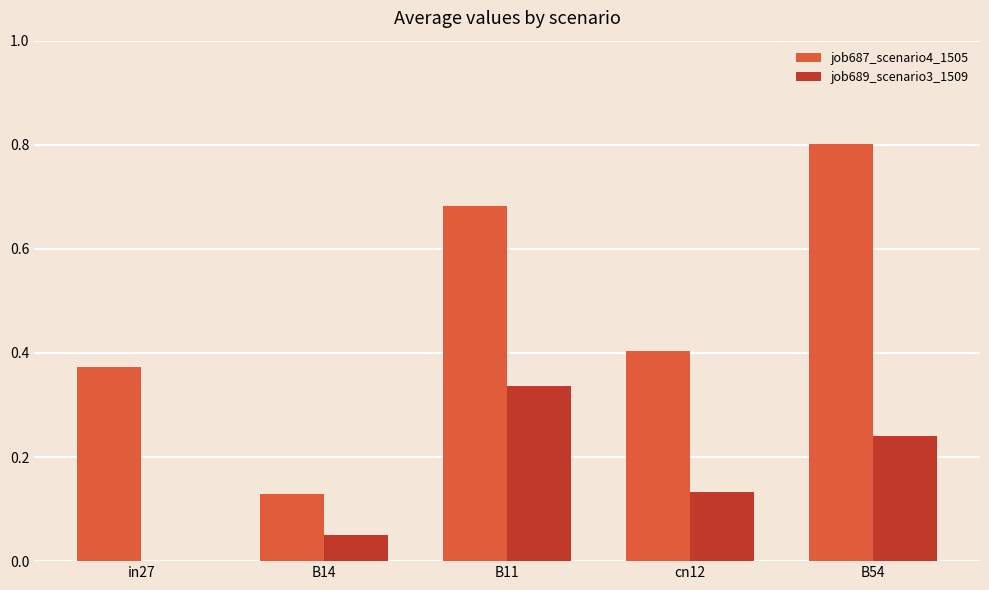

Which series has the largest total across all categories?

job687_scenario4_1505